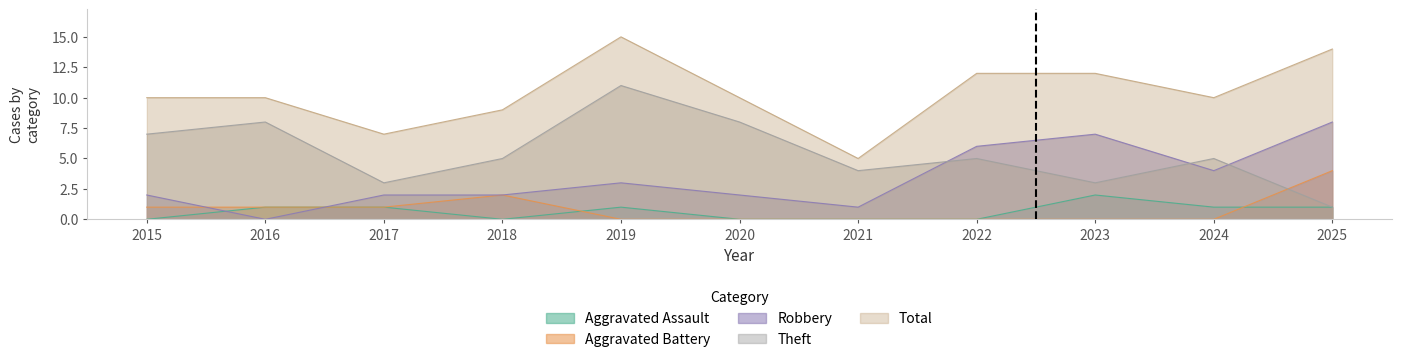

How many values in the Aggravated Assault series exceed 1?

1